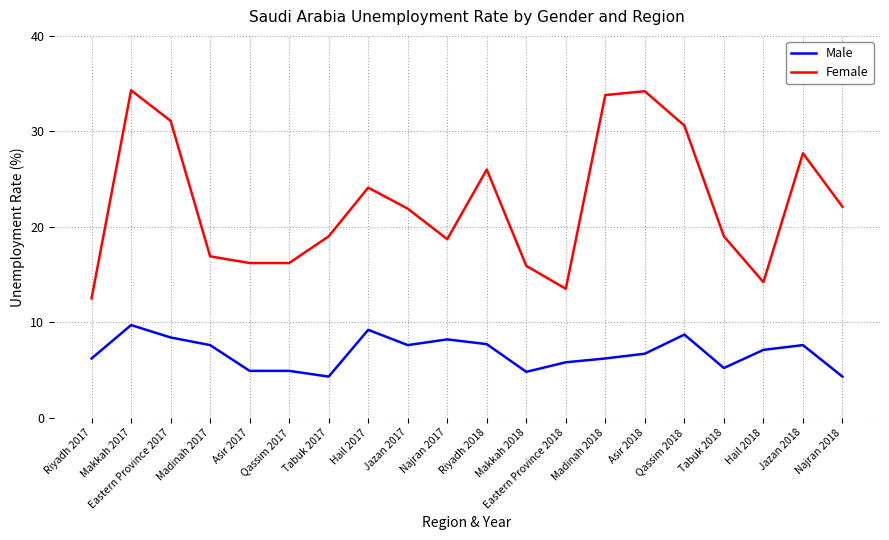

How many lines are shown in the chart?

2